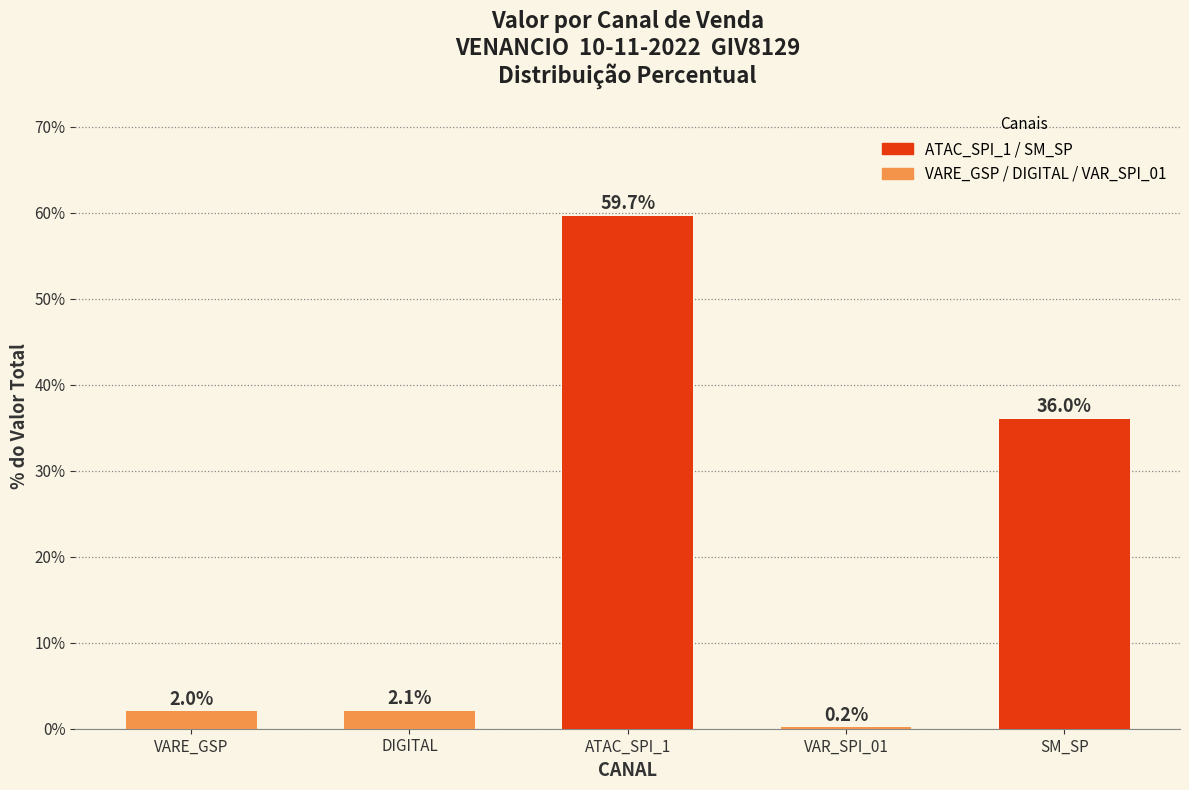

What is the sum of all values?

100.0